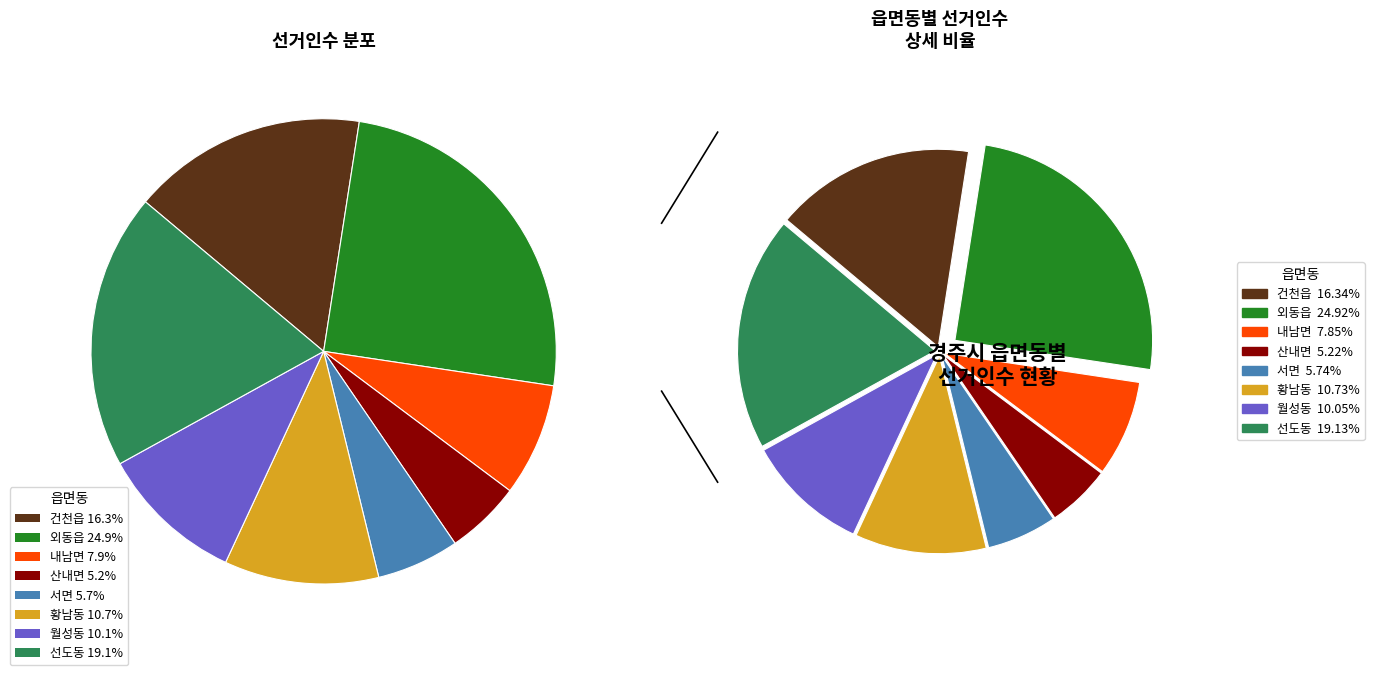

What percentage is NOT represented by 황남동?

89.3%